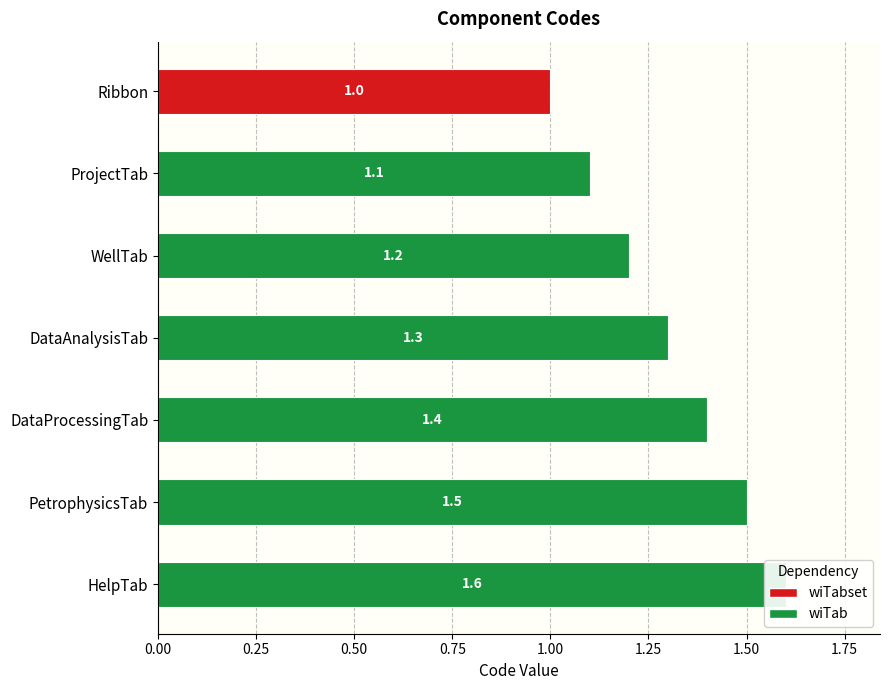

What is the difference between the maximum and minimum values?

0.6